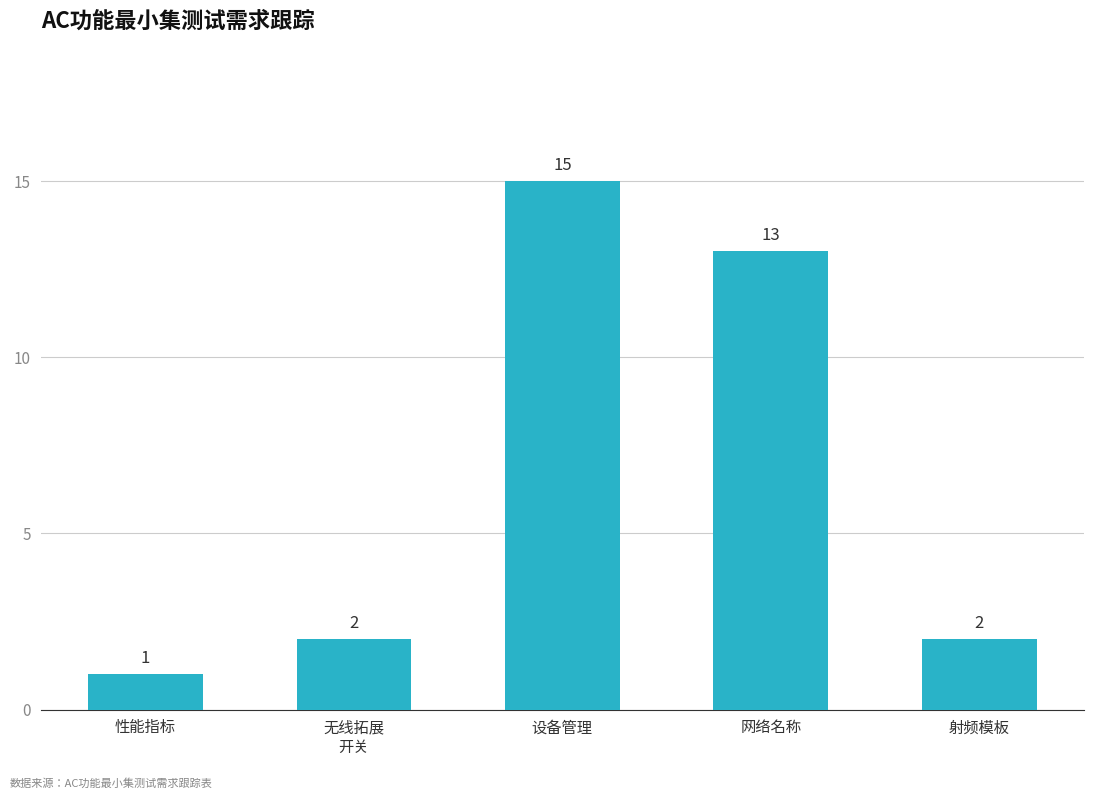

What is the label of the 5th bar from the left?

射频模板